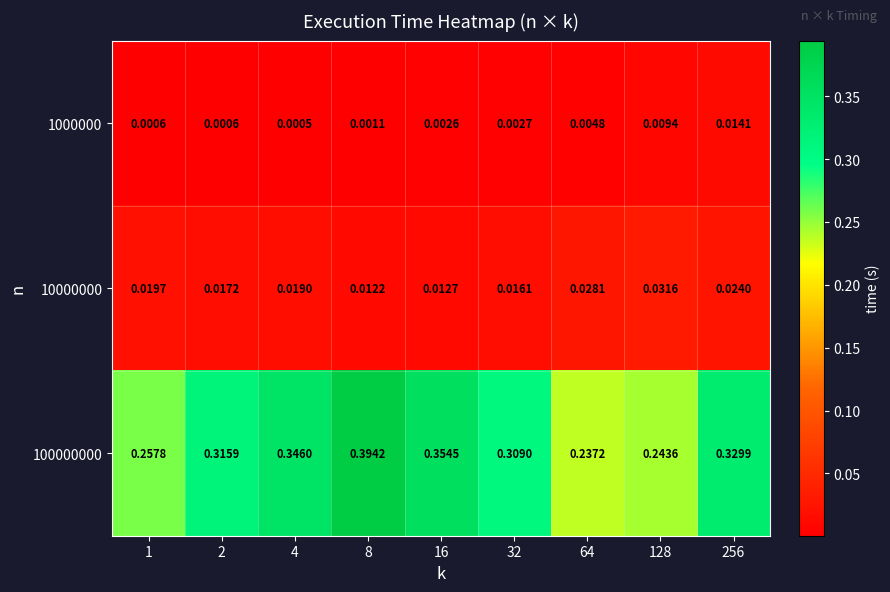

At how many categories does at least one series exceed 0?

9